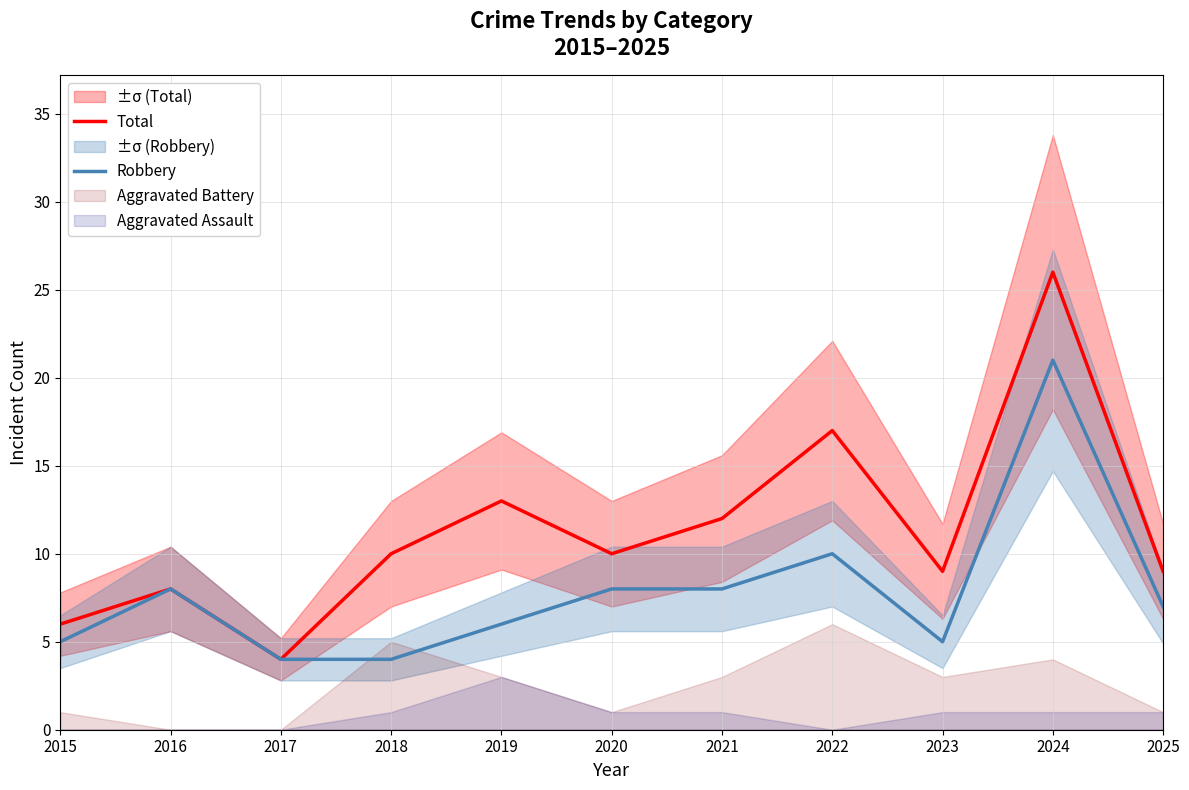

True or false: Robbery and Total intersect in this chart.

False